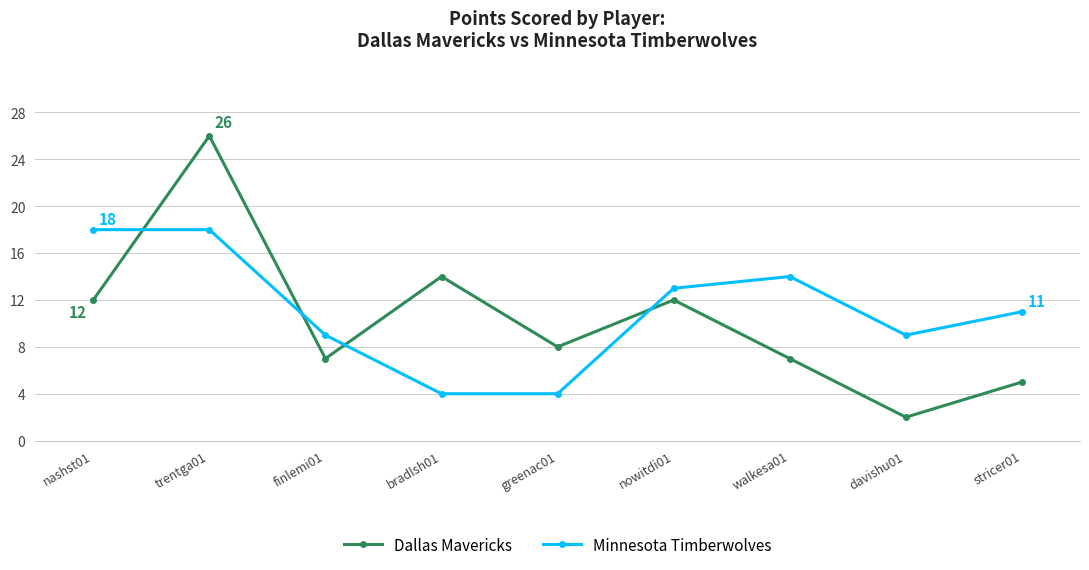

What is the total value across all series at davishu01?

11